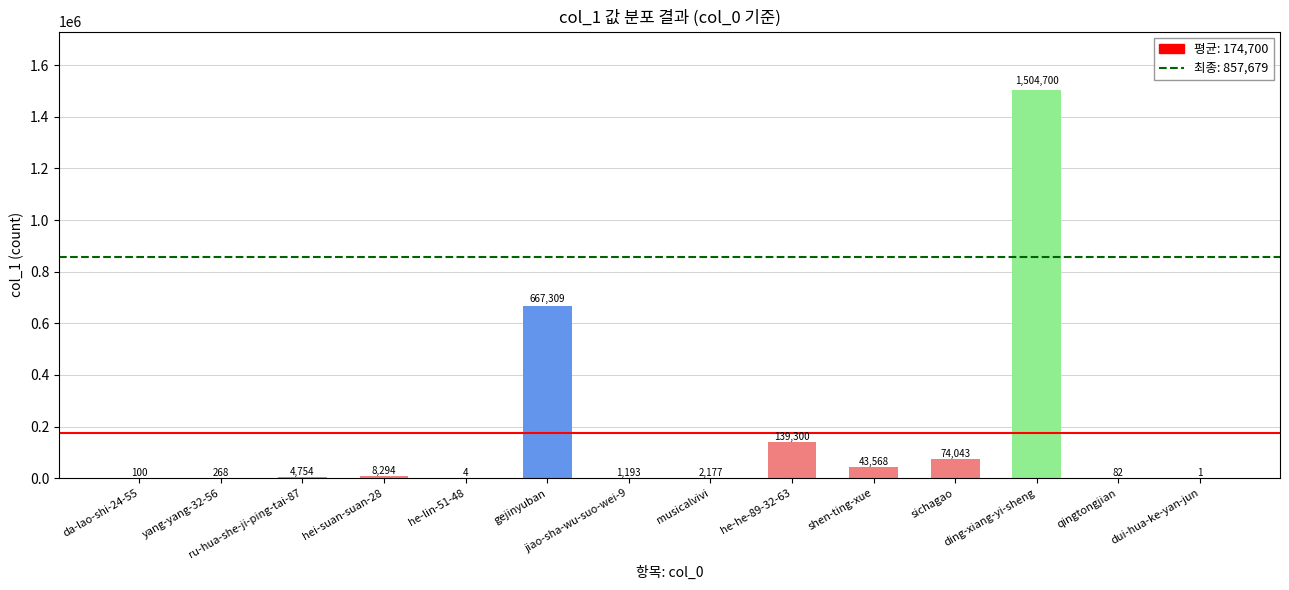

Reading left to right, what are all the values shown in this chart?

da-lao-shi-24-55=100	yang-yang-32-56=268	ru-hua-she-ji-ping-tai-87=4754	hei-suan-suan-28=8294	he-lin-51-48=4	gejinyuban=667309	jiao-sha-wu-suo-wei-9=1193	musicalvivi=2177	he-he-89-32-63=139300	shen-ting-xue=43568	sichagao=74043	ding-xiang-yi-sheng=1504700	qingtongjian=82	dui-hua-ke-yan-jun=1